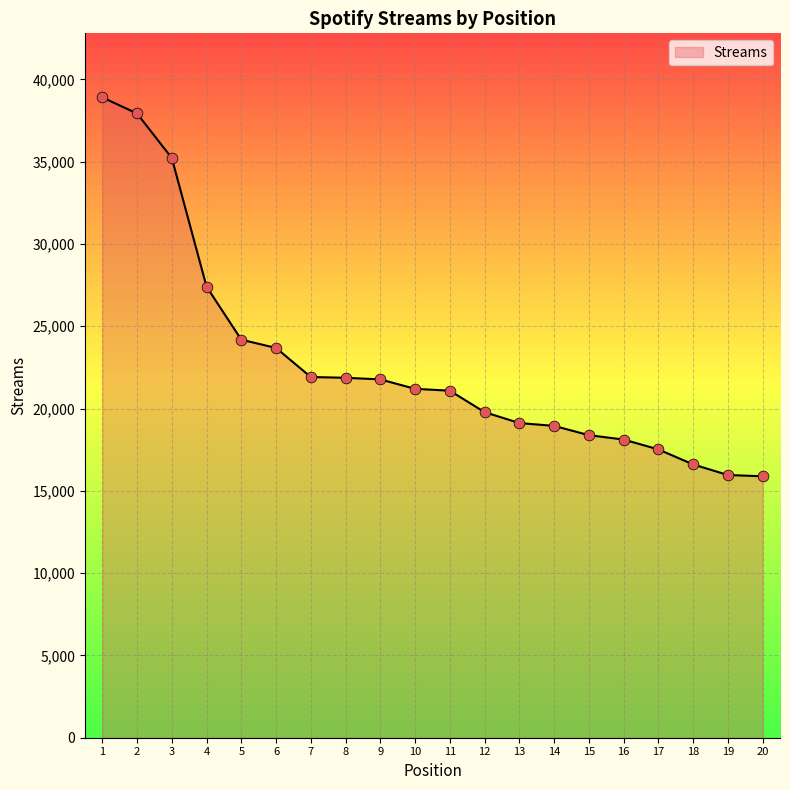

What is the change in value from 10 to 20?

-5314